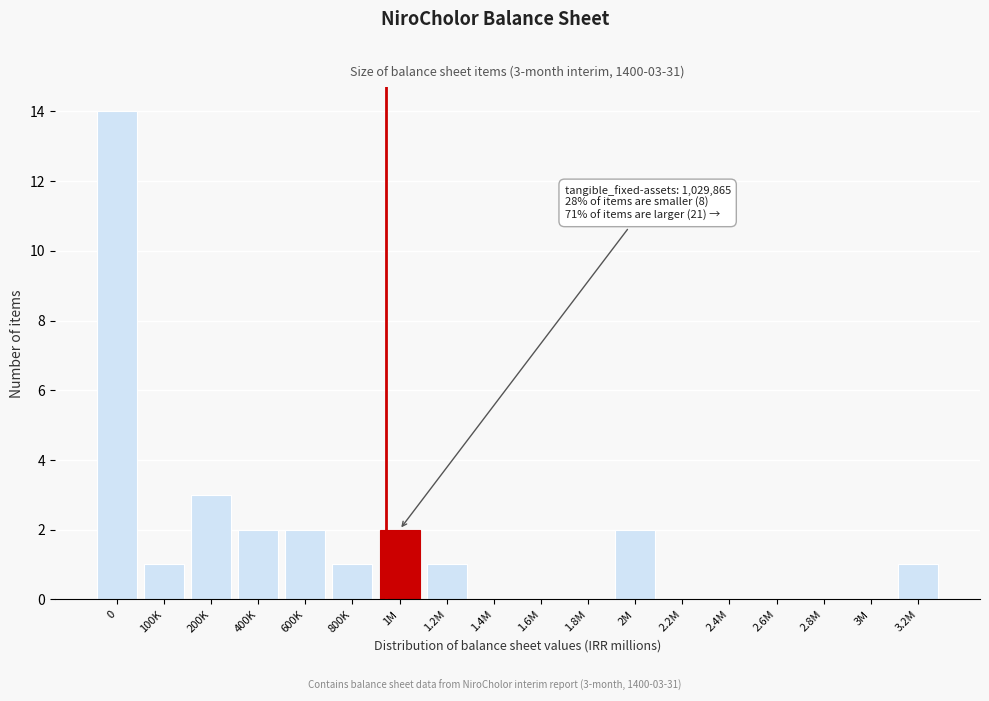

Reading left to right, what are all the values shown in this chart?

0=14	100K=1	200K=3	400K=2	600K=2	800K=1	1M=2	1.2M=1	1.4M=0	1.6M=0	1.8M=0	2M=2	2.2M=0	2.4M=0	2.6M=0	2.8M=0	3M=0	3.2M=1